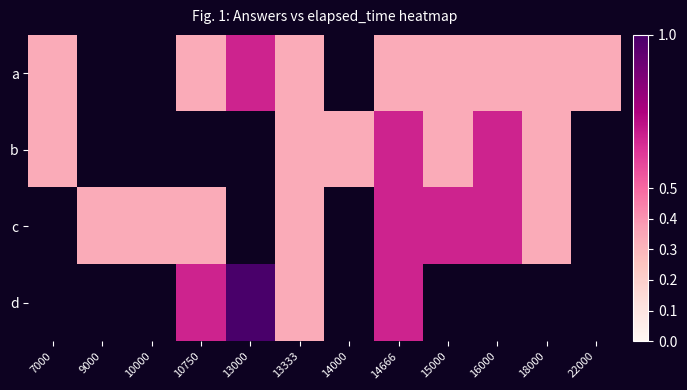

Which category has the lowest value in the c series?

7000